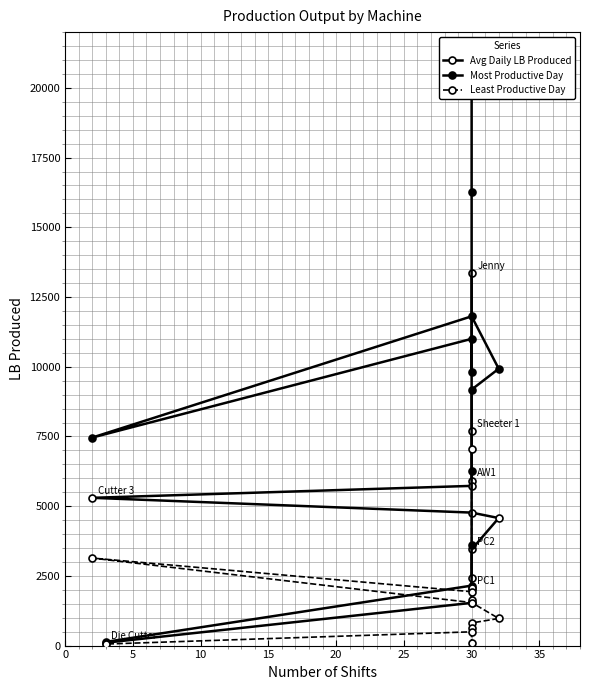

What is the maximum value shown in the chart?

20070.0